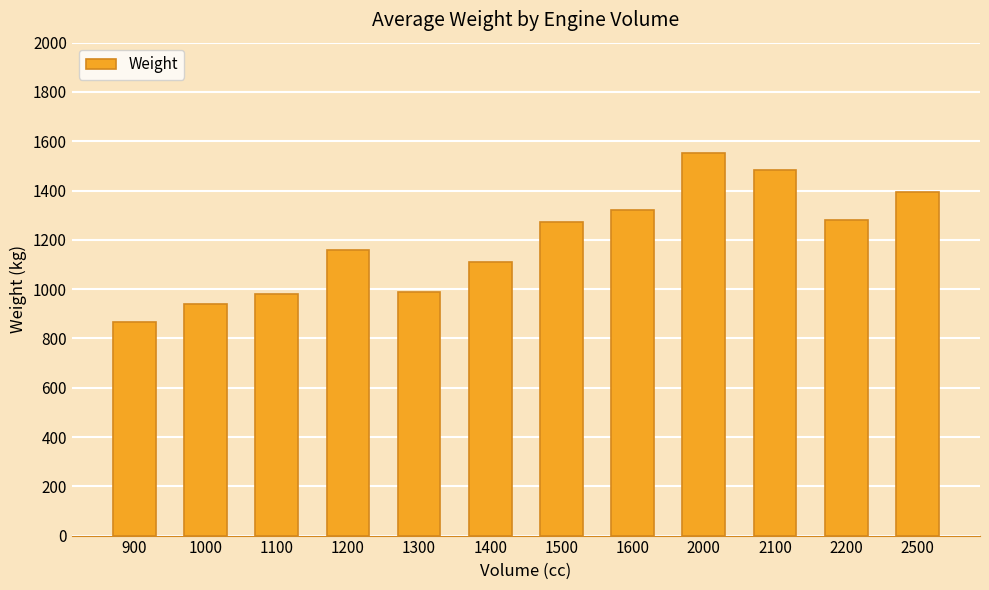

Reading left to right, transcribe all the data shown in this chart.

900=865.0	1000=940.0	1100=980.0	1200=1160.0	1300=990.0	1400=1109.0	1500=1270.5	1600=1319.1	2000=1552.6	2100=1485.0	2200=1280.0	2500=1395.0